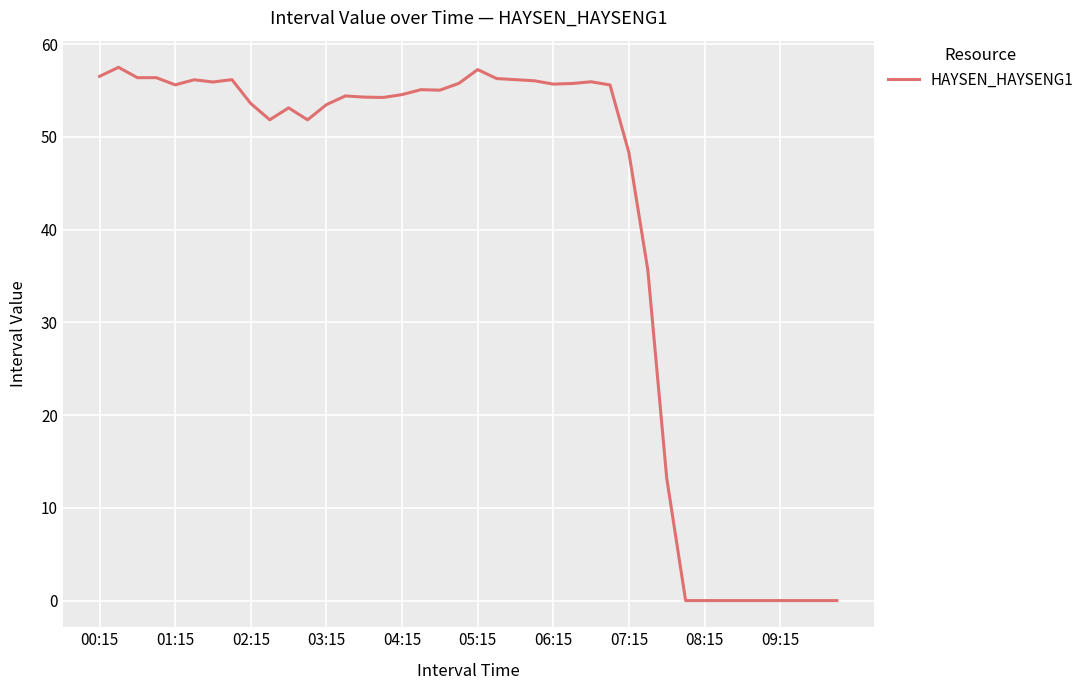

How many series are shown in this chart?

1